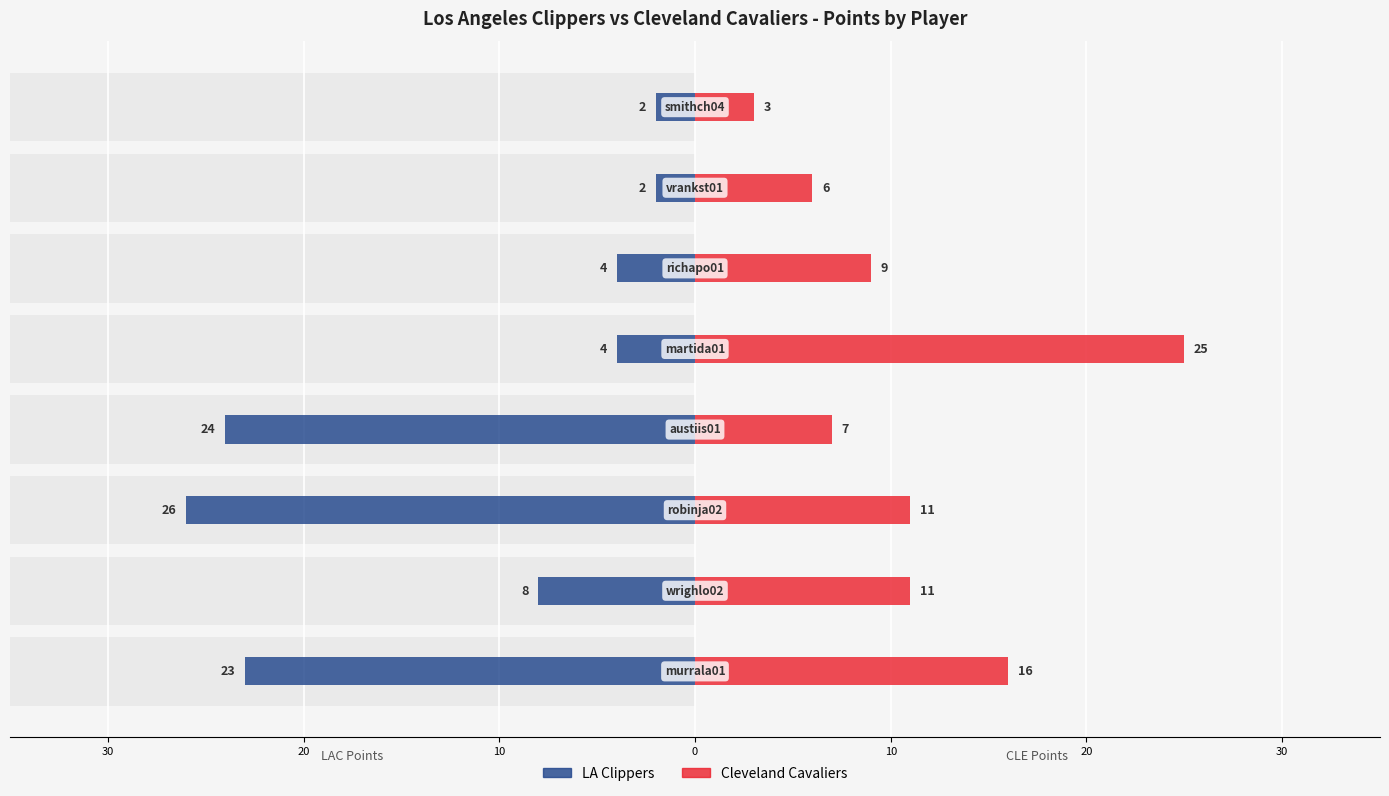

Reading right to left, what are all the values shown in this chart?

LAC PTS: -2	-2	-4	-4	-24	-26	-8	-23
CLE PTS: 3	6	9	25	7	11	11	16